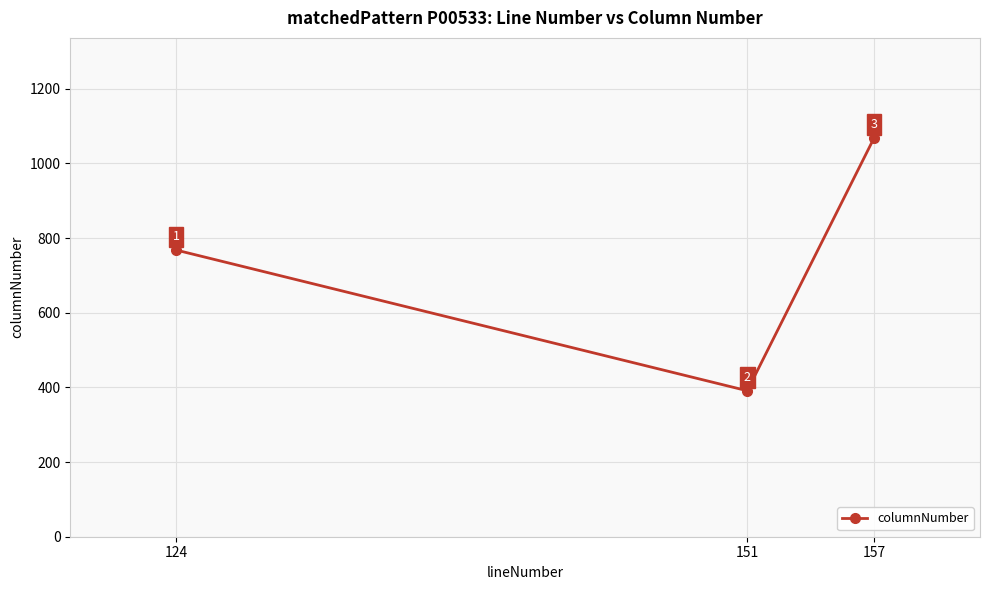

What is the difference between the maximum and minimum values?

678